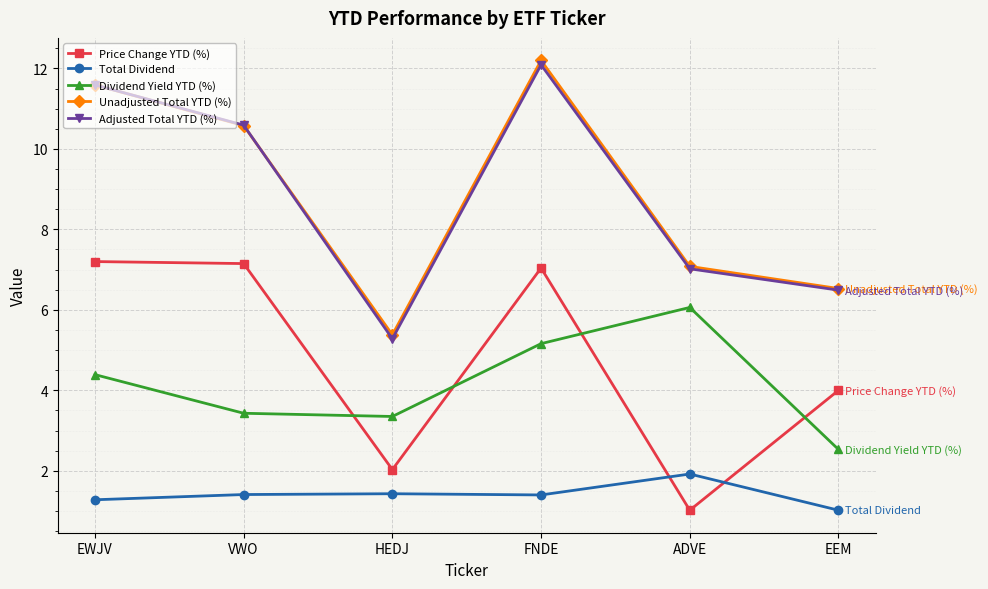

What are all the series names shown in the legend?

Price Change YTD (%), Total Dividend, Dividend Yield YTD (%), Unadjusted Total YTD (%), Adjusted Total YTD (%)